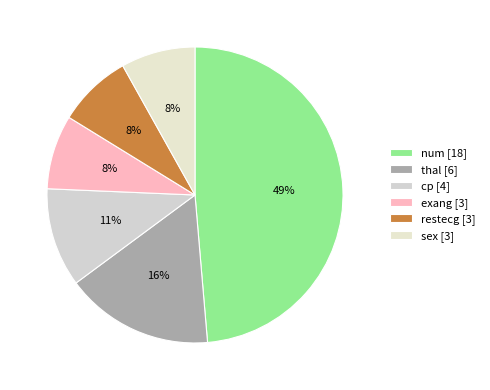

What is the change in value from num to restecg?

-15